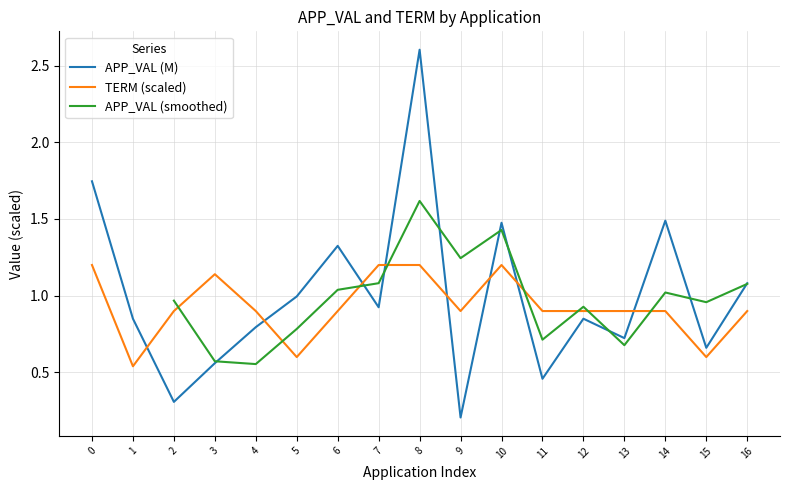

At how many categories does at least one series exceed 1?

8